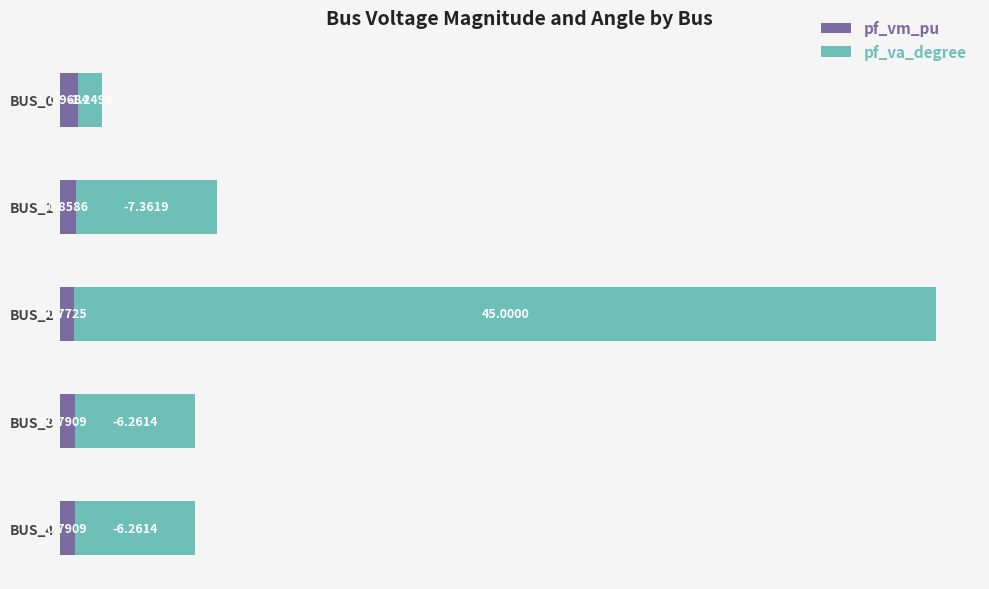

What is the sum of all pf_vm_pu values?

4.2